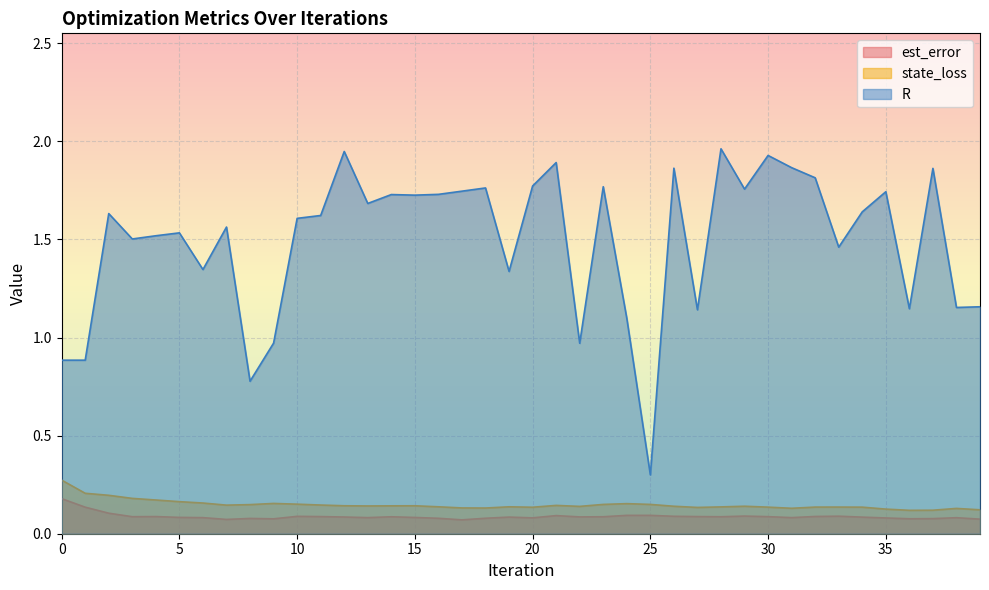

Reading left to right, transcribe all the data shown in this chart.

est_error: 0.2	0.1	0.1	0.1	0.1	0.1	0.1	0.1	0.1	0.1	0.1	0.1	0.1	0.1	0.1	0.1	0.1	0.1	0.1	0.1	0.1	0.1	0.1	0.1	0.1	0.1	0.1	0.1	0.1	0.1	0.1	0.1	0.1	0.1	0.1	0.1	0.1	0.1	0.1	0.1
state_loss: 0.3	0.2	0.2	0.2	0.2	0.2	0.2	0.1	0.1	0.2	0.2	0.1	0.1	0.1	0.1	0.1	0.1	0.1	0.1	0.1	0.1	0.1	0.1	0.1	0.2	0.1	0.1	0.1	0.1	0.1	0.1	0.1	0.1	0.1	0.1	0.1	0.1	0.1	0.1	0.1
R: 0.9	0.9	1.6	1.5	1.5	1.5	1.3	1.6	0.8	1.0	1.6	1.6	1.9	1.7	1.7	1.7	1.7	1.7	1.8	1.3	1.8	1.9	1.0	1.8	1.1	0.3	1.9	1.1	2.0	1.8	1.9	1.9	1.8	1.5	1.6	1.7	1.1	1.9	1.2	1.2